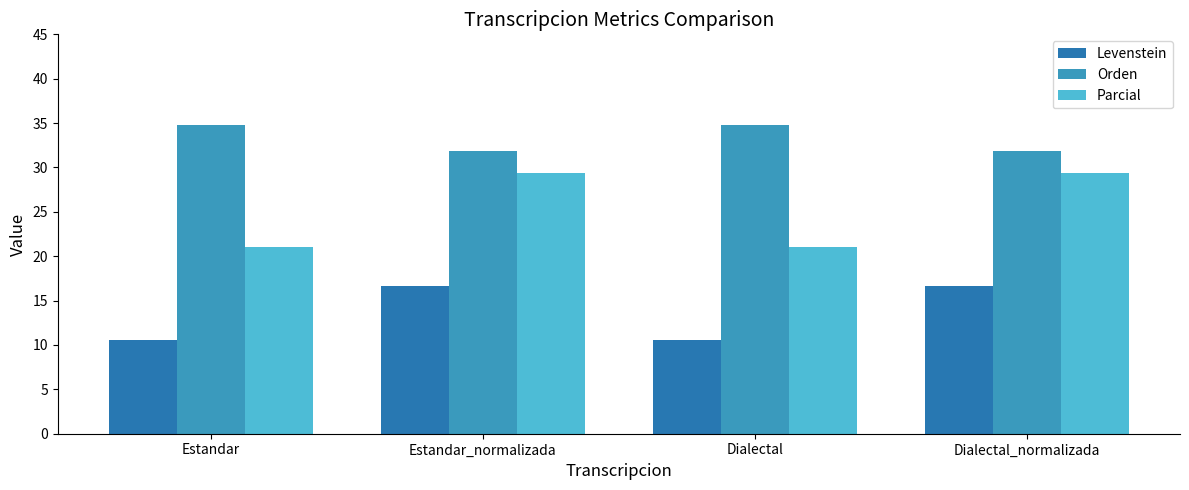

What is the difference between the highest and lowest values at Estandar?

24.3